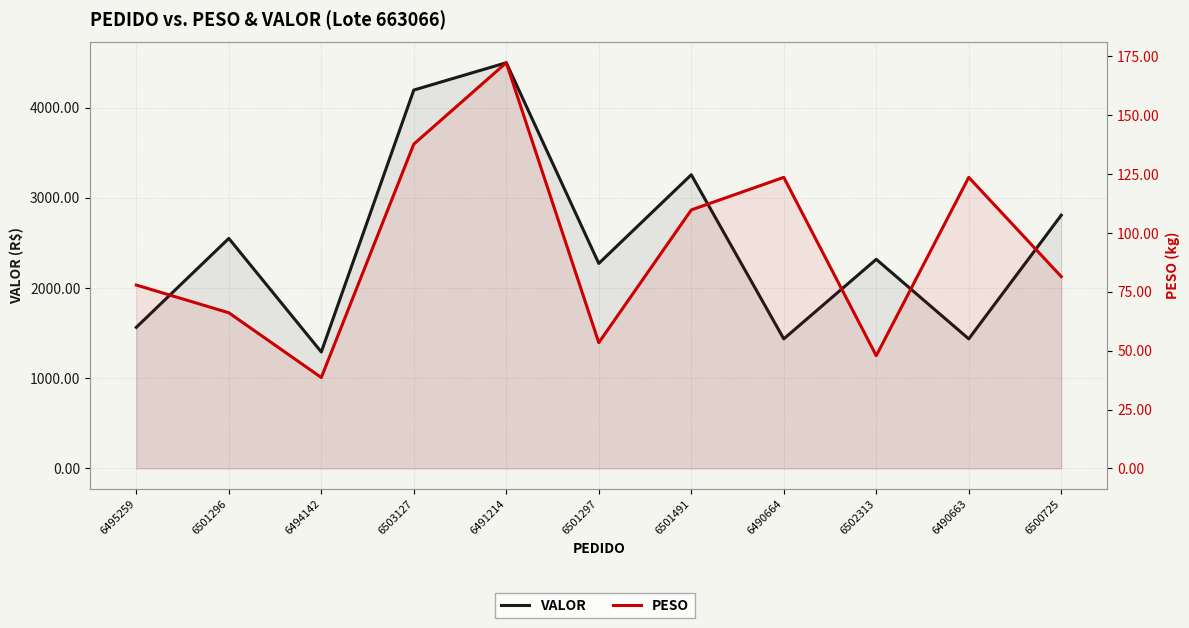

What is the total value across all series at 6501297?

2325.9